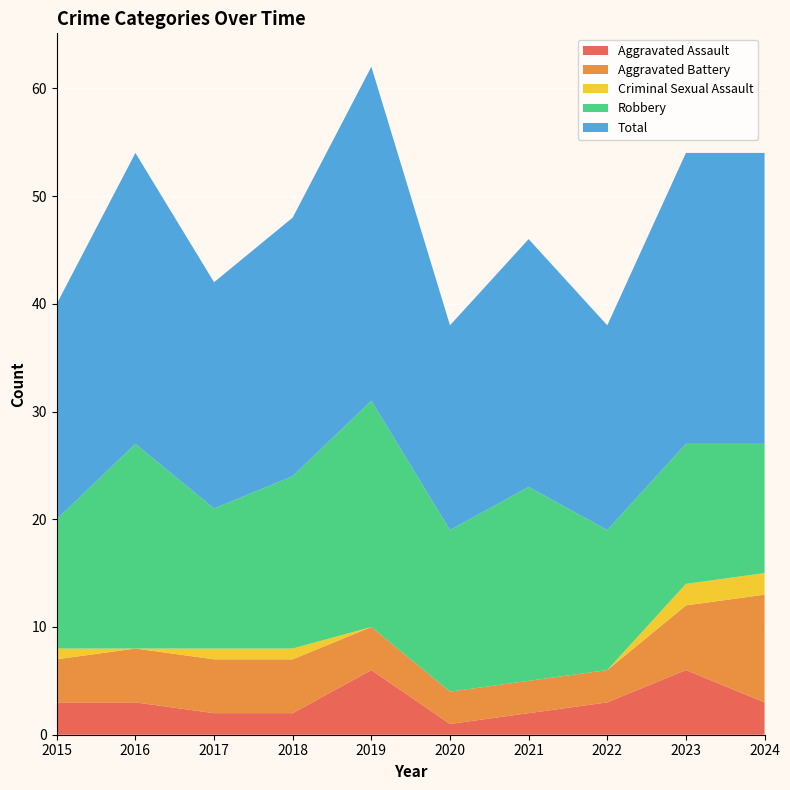

Reading left to right, transcribe all the data shown in this chart.

Aggravated Assault: 3	3	2	2	6	1	2	3	6	3
Aggravated Battery: 4	5	5	5	4	3	3	3	6	10
Criminal Sexual Assault: 1	0	1	1	0	0	0	0	2	2
Robbery: 12	19	13	16	21	15	18	13	13	12
Total: 20	27	21	24	31	19	23	19	27	27